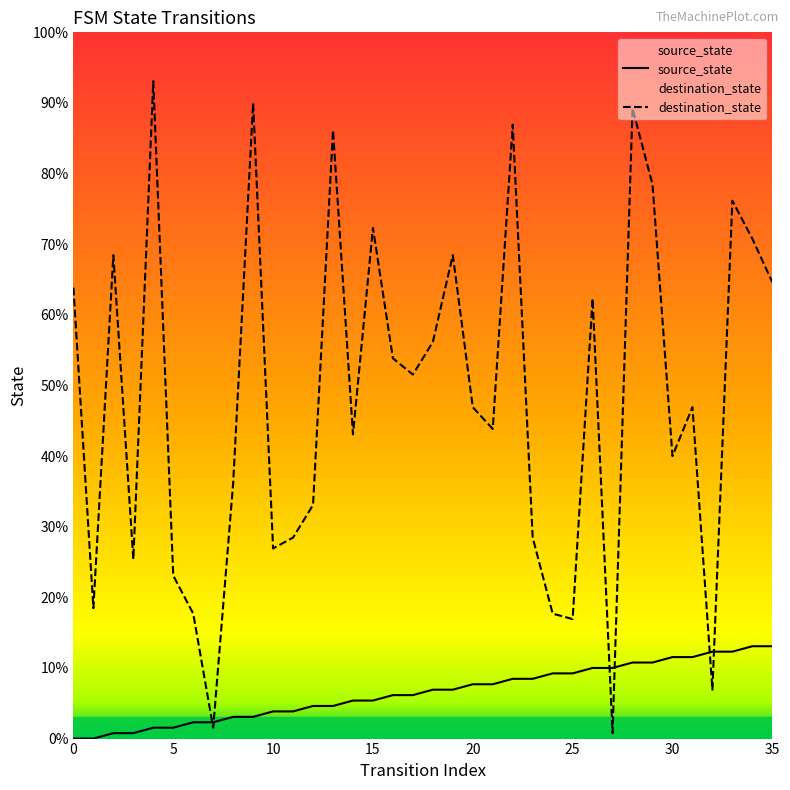

How many intersections are there between source_state and destination_state?

6